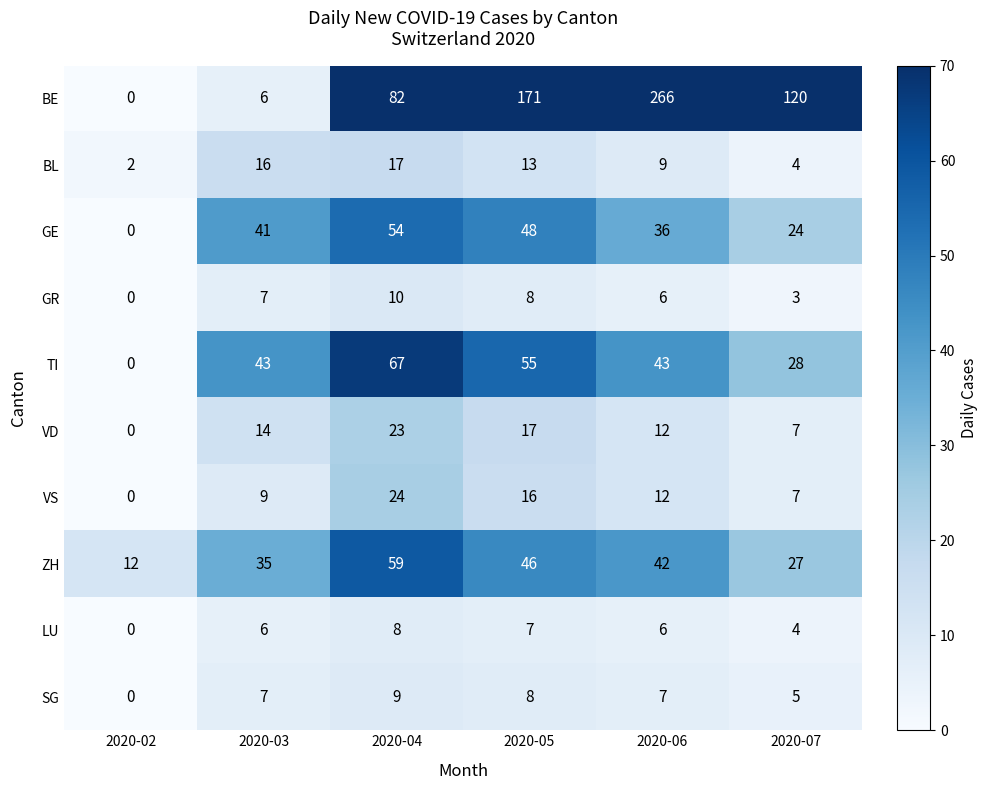

At how many categories does at least one series exceed 2?

6